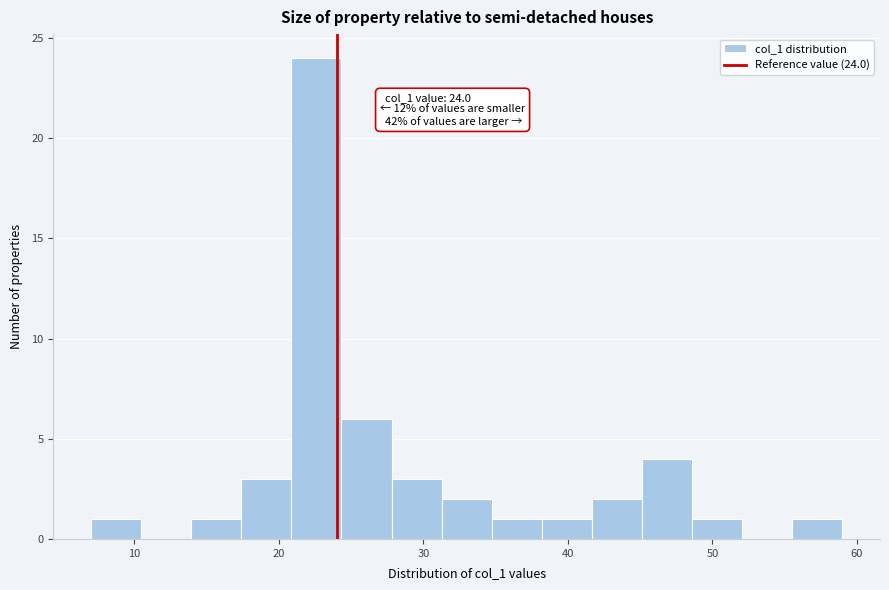

Read against the x-axis, roughly where is the centre of the tallest bar?

23